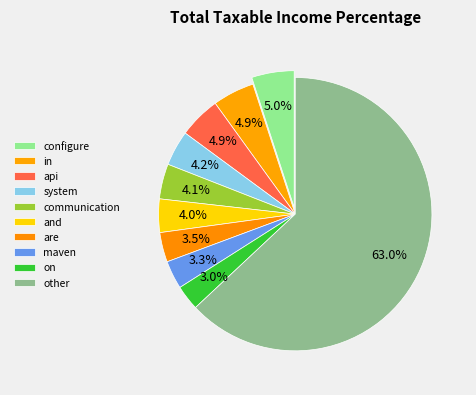

How many slices are in this pie chart?

10